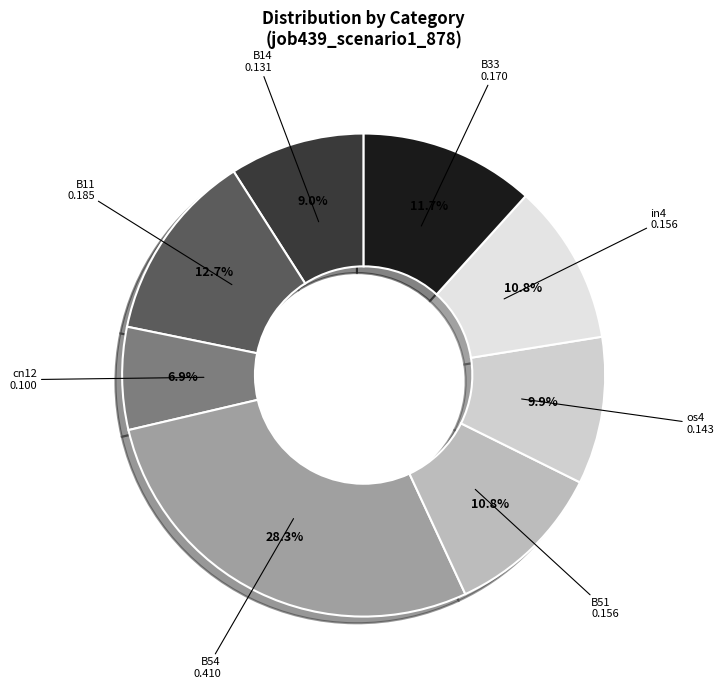

Does any single category account for the majority?

No